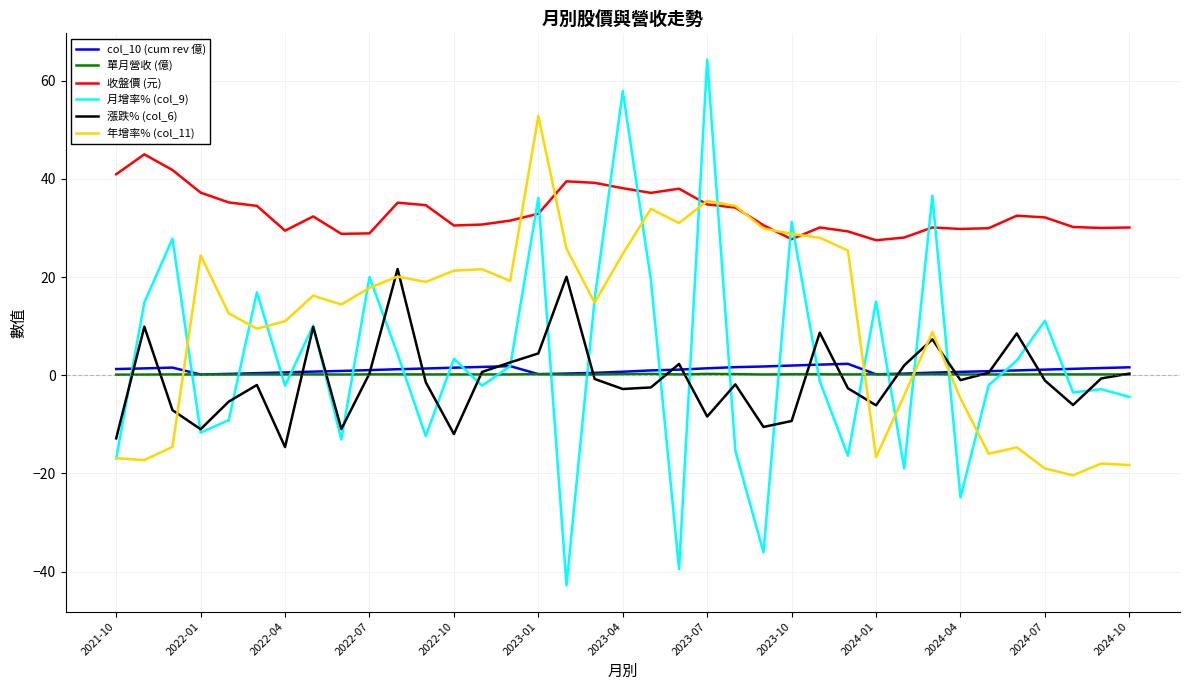

True or false: 漲跌% (col_6) and 收盤價 (元) cross at least once.

False